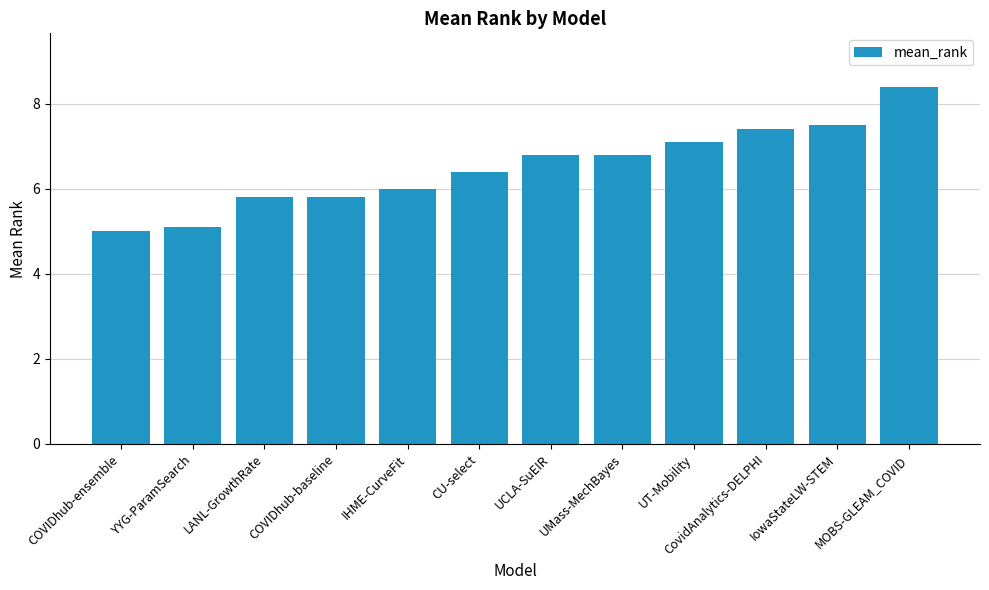

The value at CovidAnalytics-DELPHI is 1.9. True or false?

False